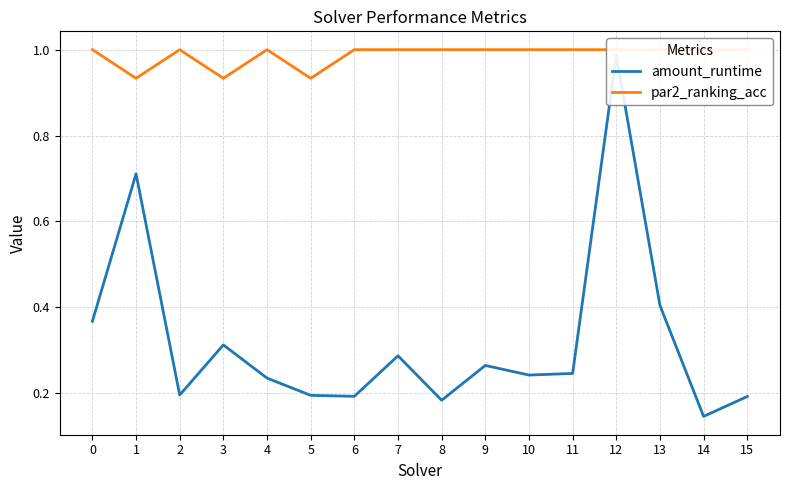

Which series has the widest spread of values?

amount_runtime